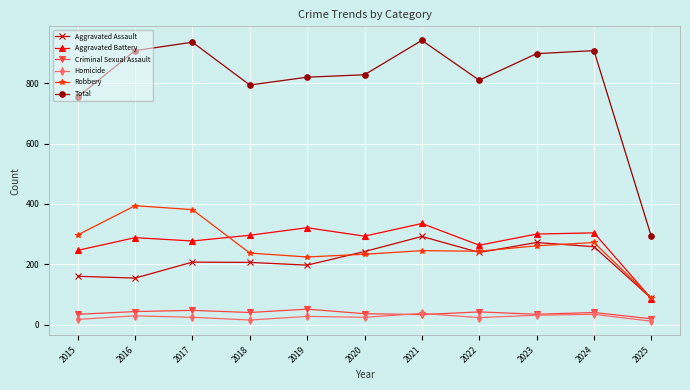

Does the chart display data point markers on the line(s)?

Yes